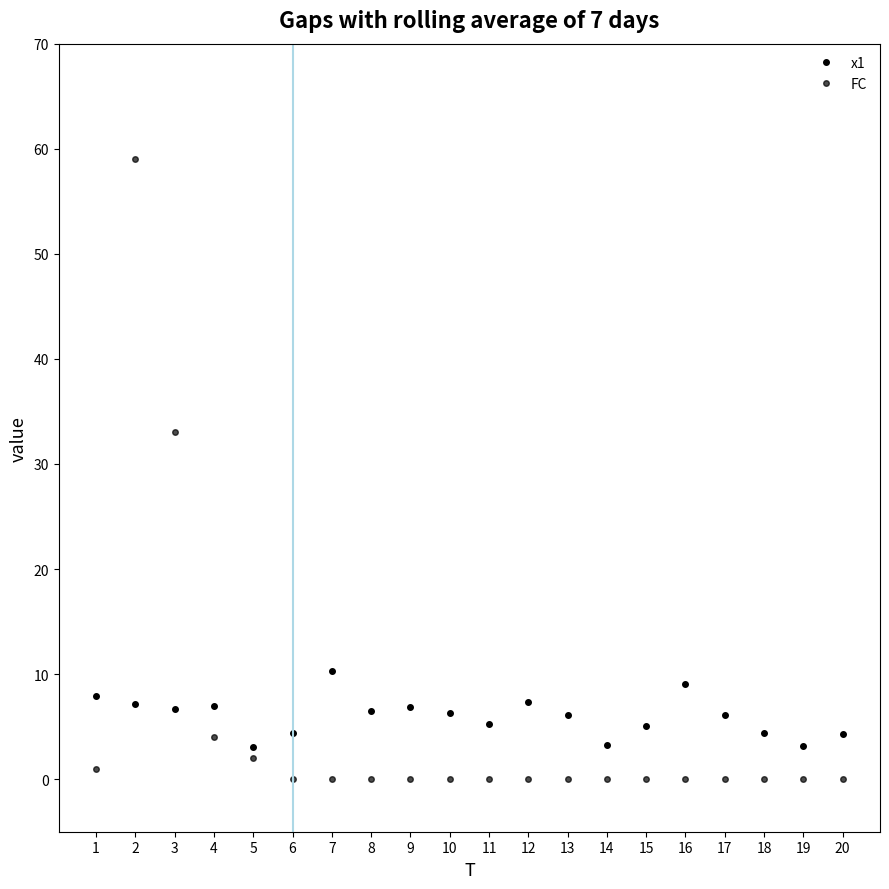

Which series ends up on top after the final intersection of x1 and FC?

x1